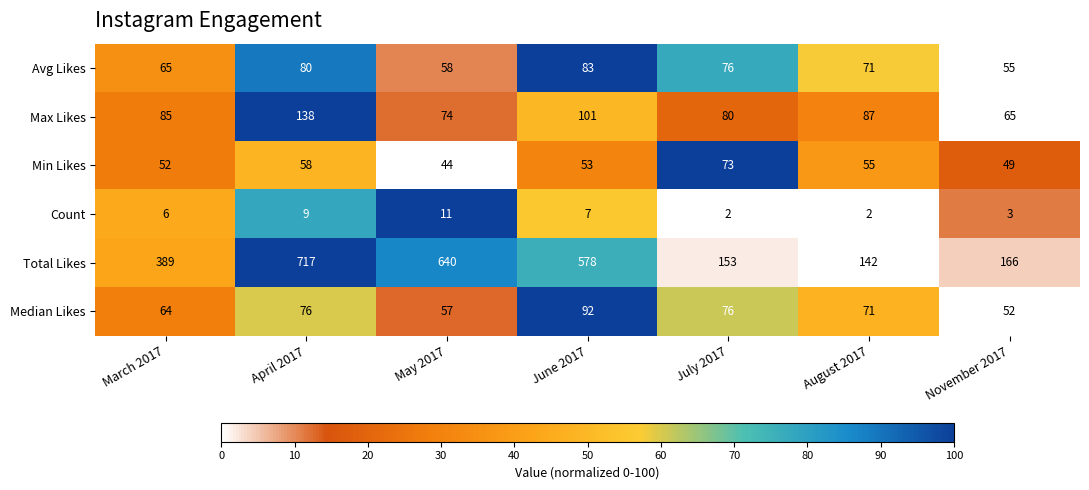

How many distinct data groups are displayed?

6